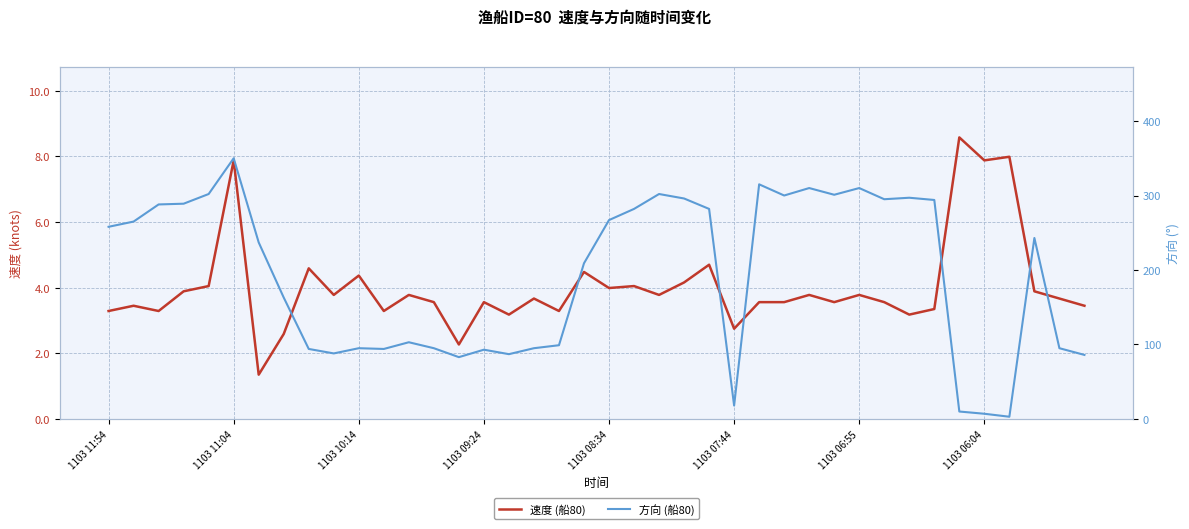

What is the total value across all series at 31?

298.6